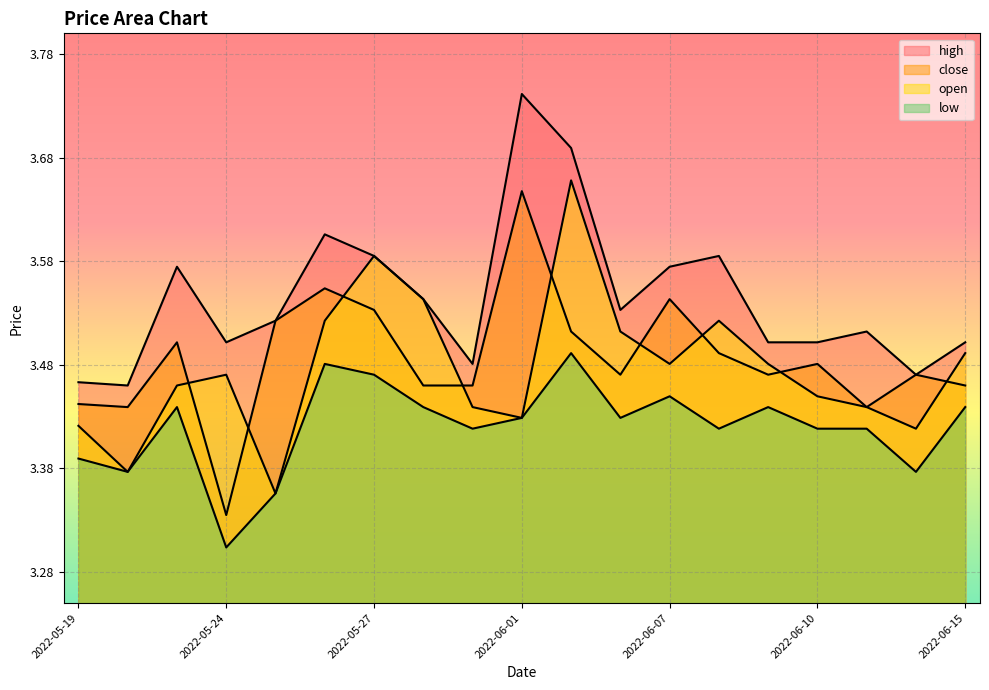

What is the label of the 10th point from the left?

2022-06-01